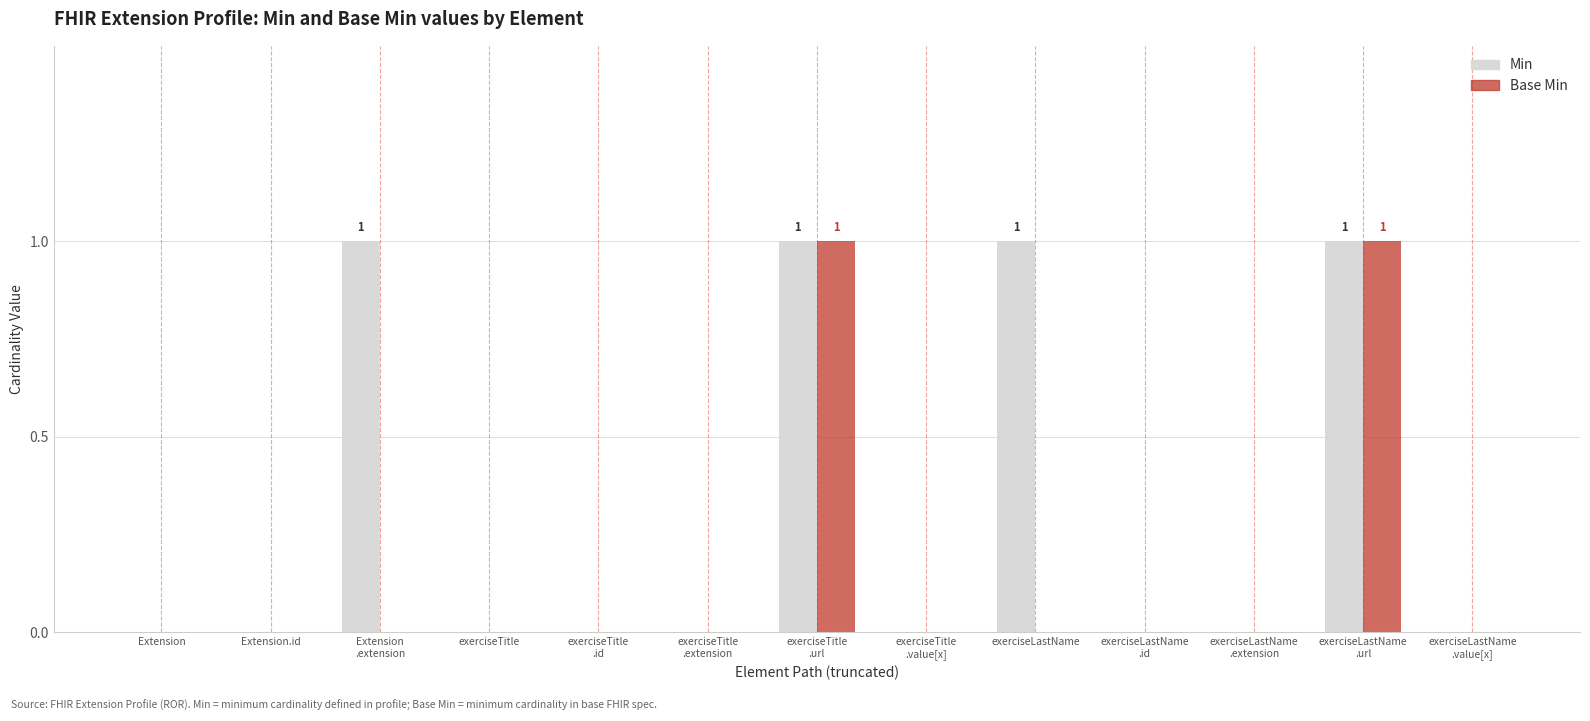

True or false: Min has a value of -1 at exerciseTitle.

False